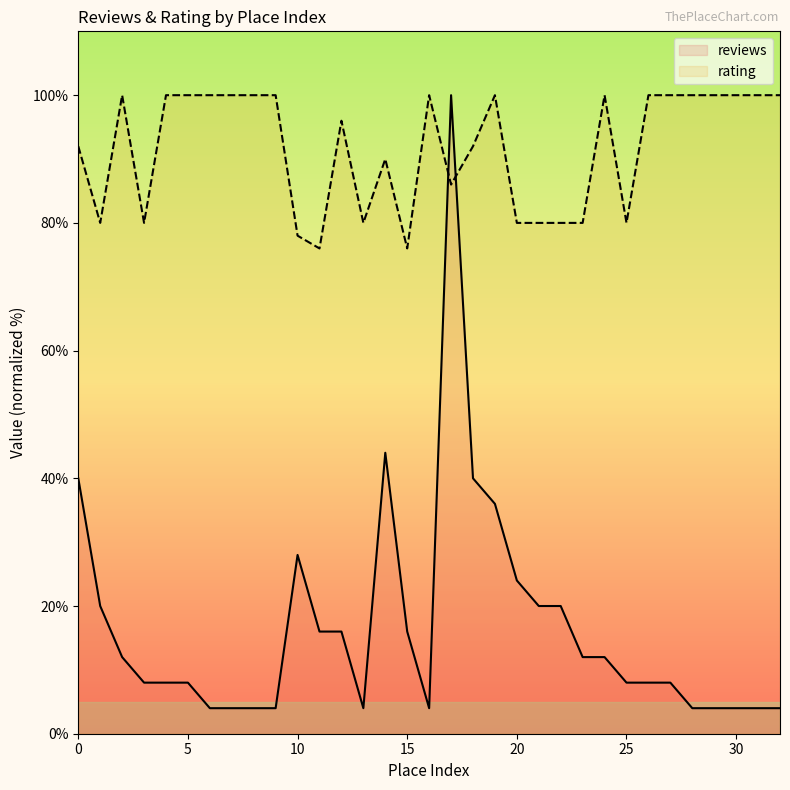

What is the maximum value for reviews?

100.0